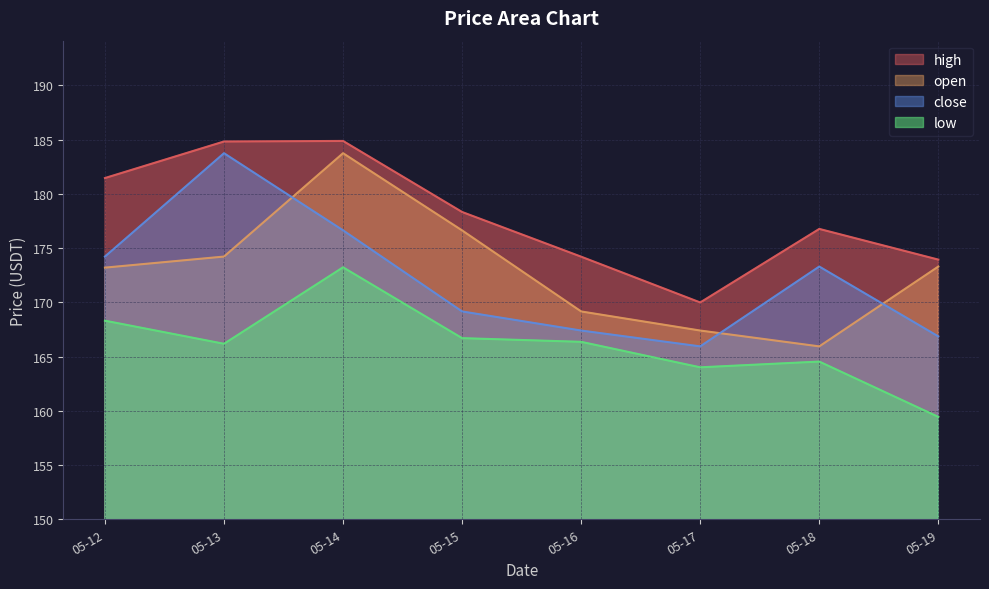

How many data points in close are less than 173?

4